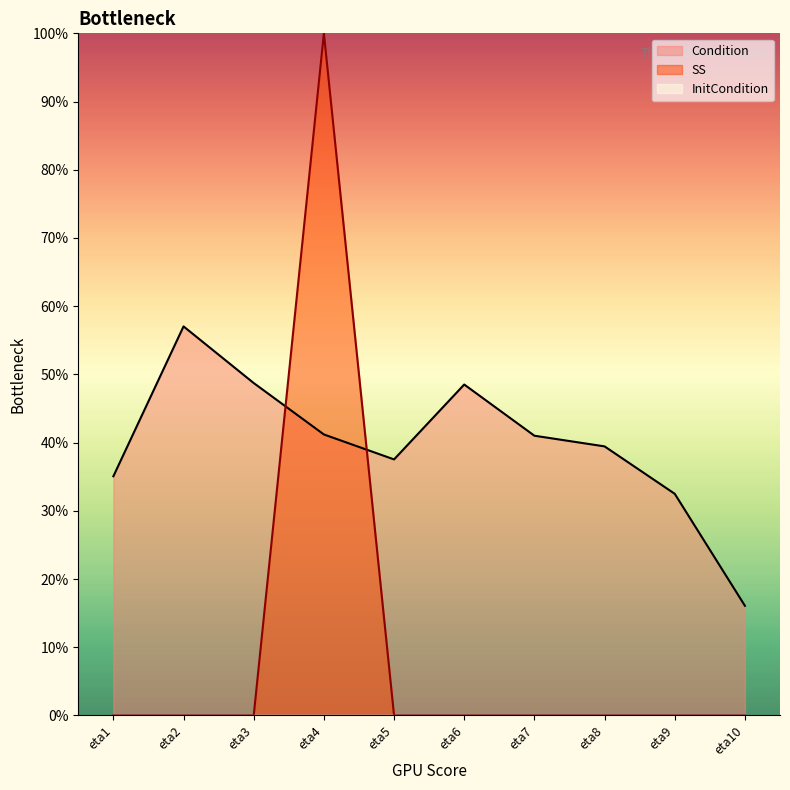

Rank the series by their maximum value, from lowest to highest.

Condition, SS